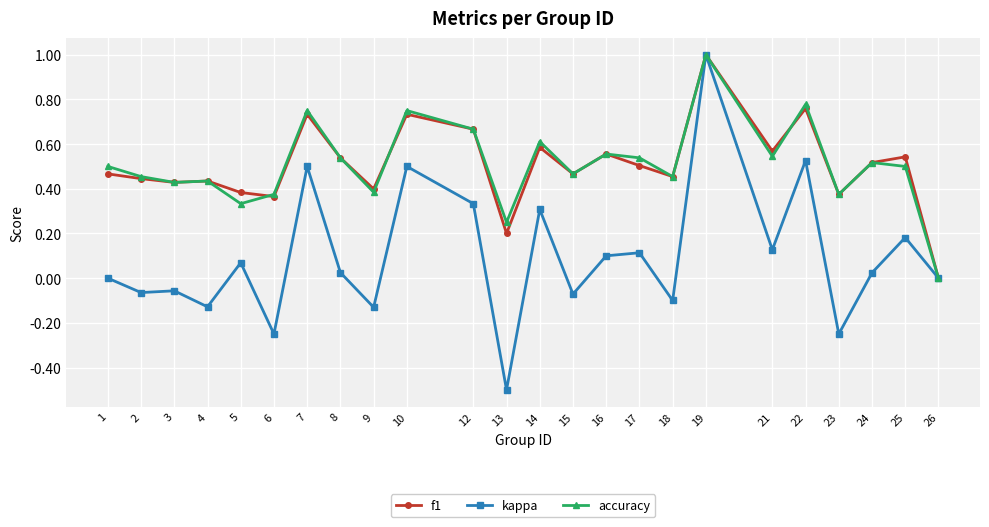

True or false: f1 has more than 0 points higher than both neighbors.

True